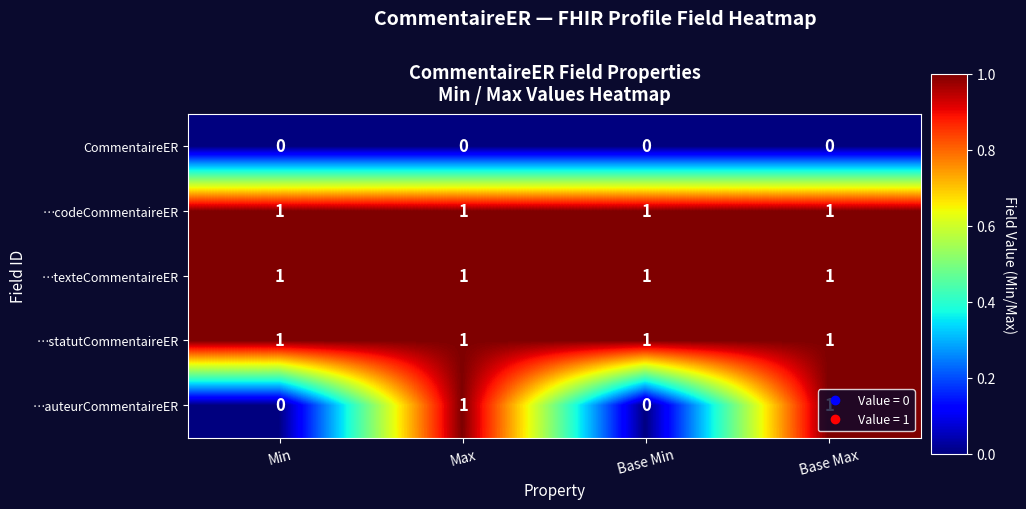

Which series has the widest spread of values?

…auteurCommentaireER